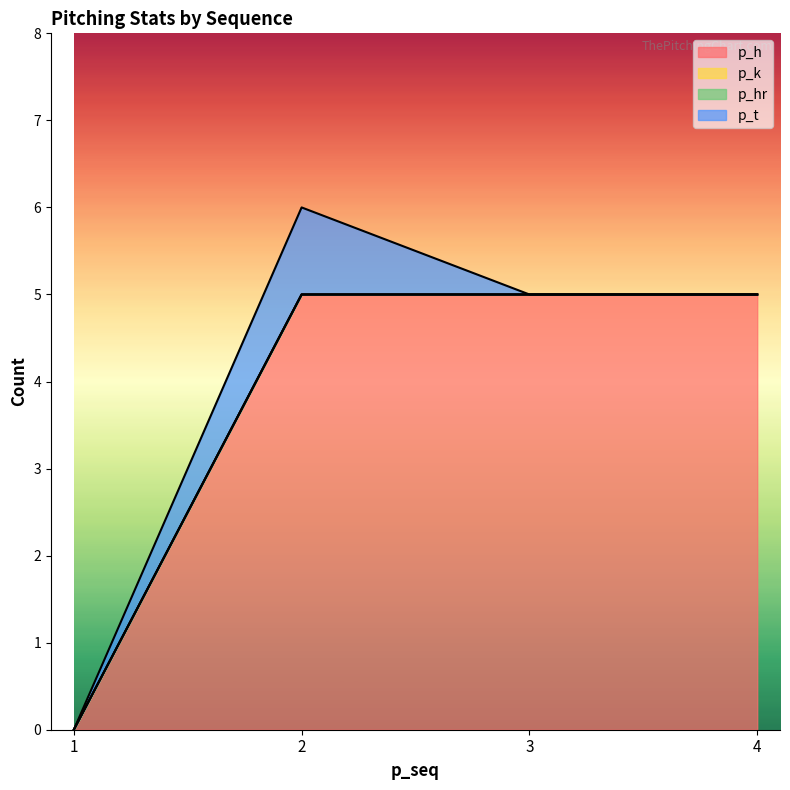

Which category has the lowest value across all series?

1